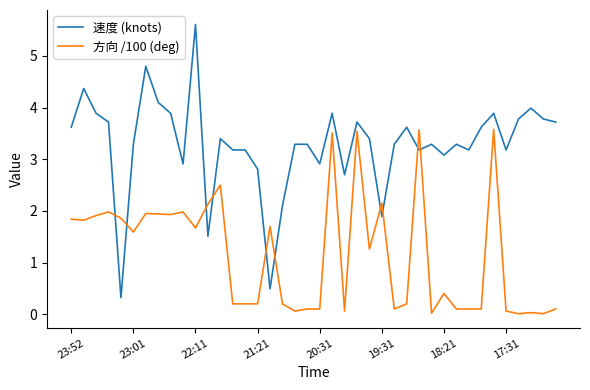

How many lines are shown in the chart?

2